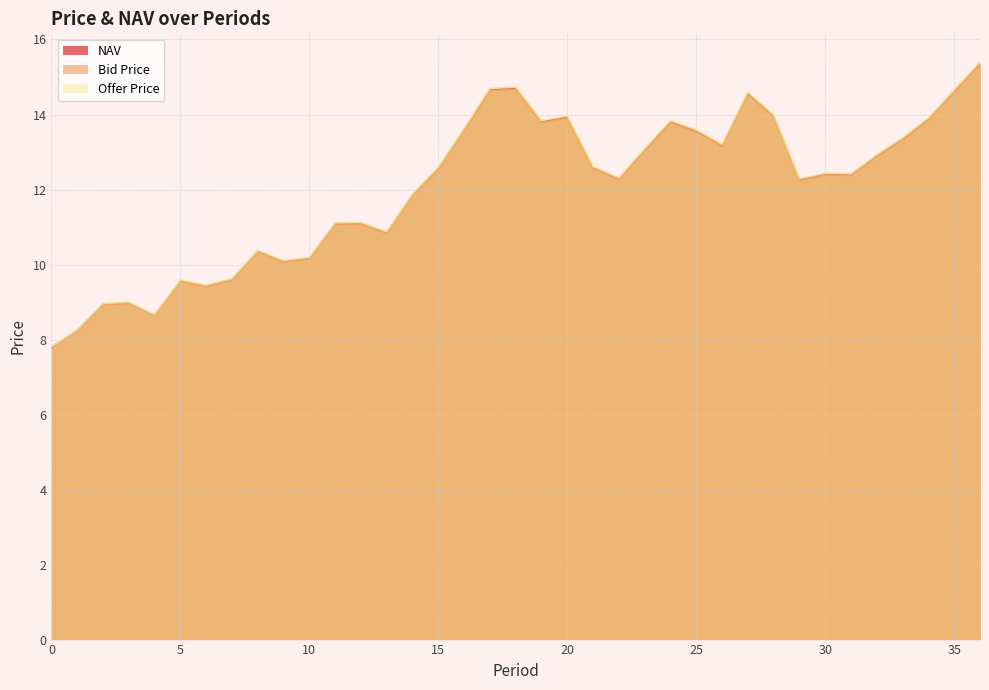

List the labels in order of Offer Price value, smallest first.

0, 1, 4, 2, 3, 6, 5, 7, 9, 10, 8, 13, 11, 12, 14, 29, 22, 31, 30, 15, 21, 32, 23, 26, 33, 25, 16, 24, 19, 34, 20, 28, 27, 35, 17, 18, 36